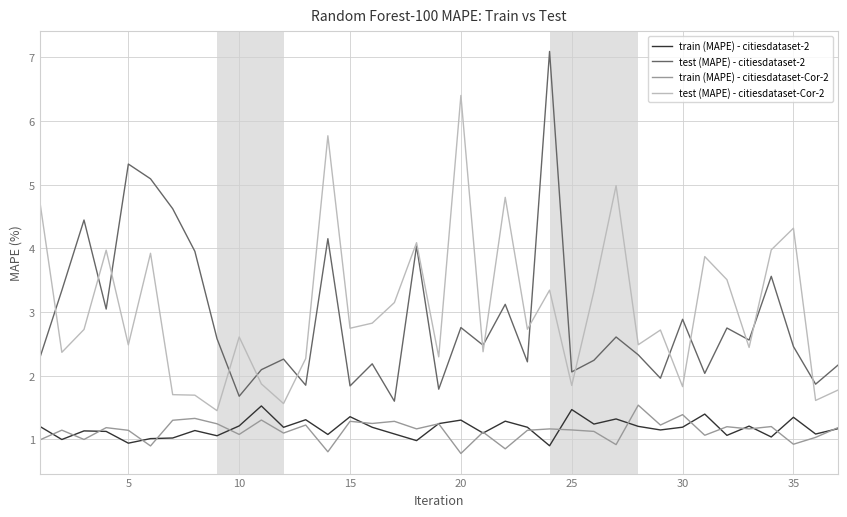

True or false: test (MAPE) - citiesdataset-2 and test (MAPE) - citiesdataset-Cor-2 intersect in this chart.

True